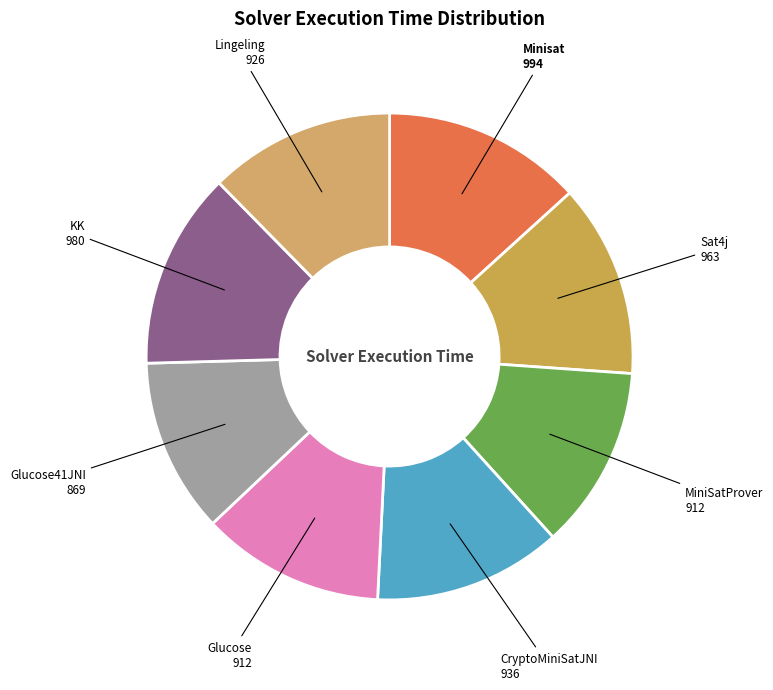

Does MiniSatProver represent more than half of the total?

No